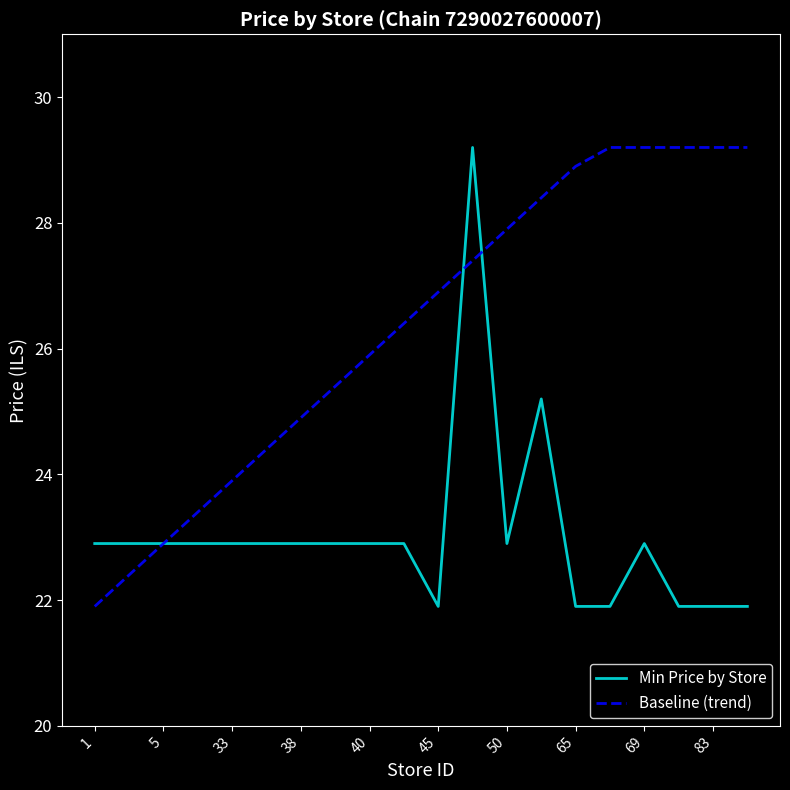

Which series has the largest total across all categories?

Baseline (trend)